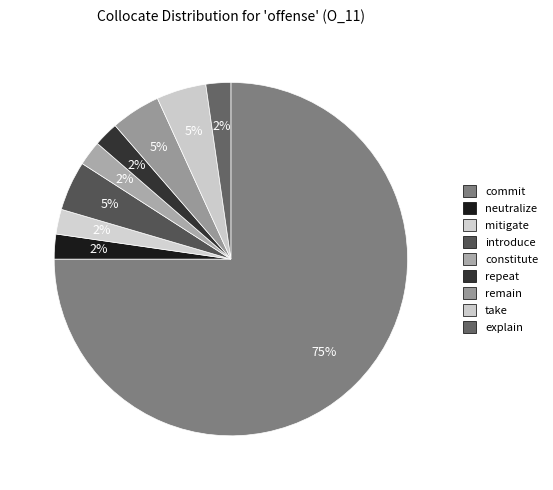

Count the number of slices in the pie.

9